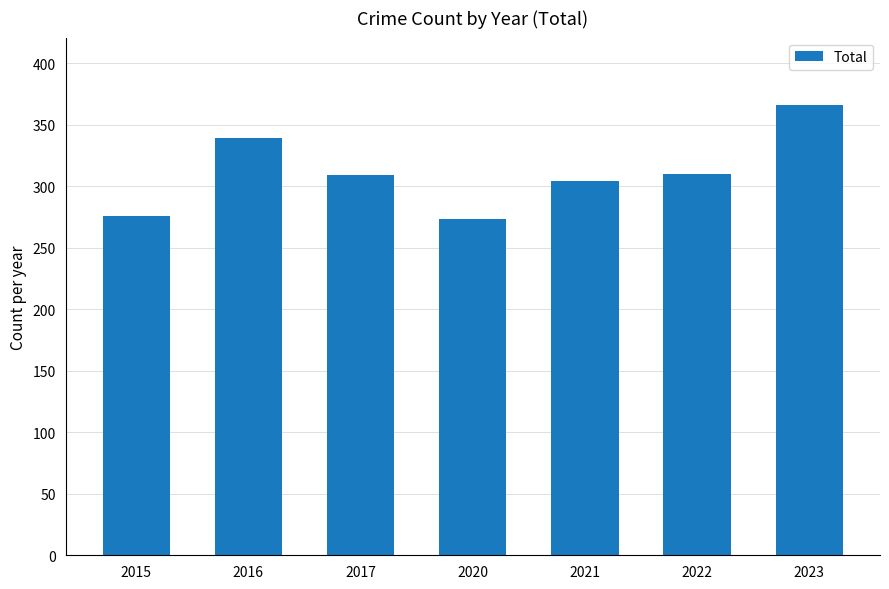

Which has a higher value, 2021 or 2016?

2016